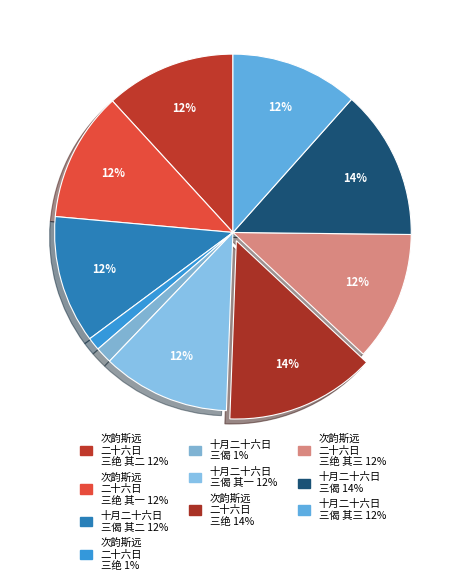

How many slices are in this pie chart?

10